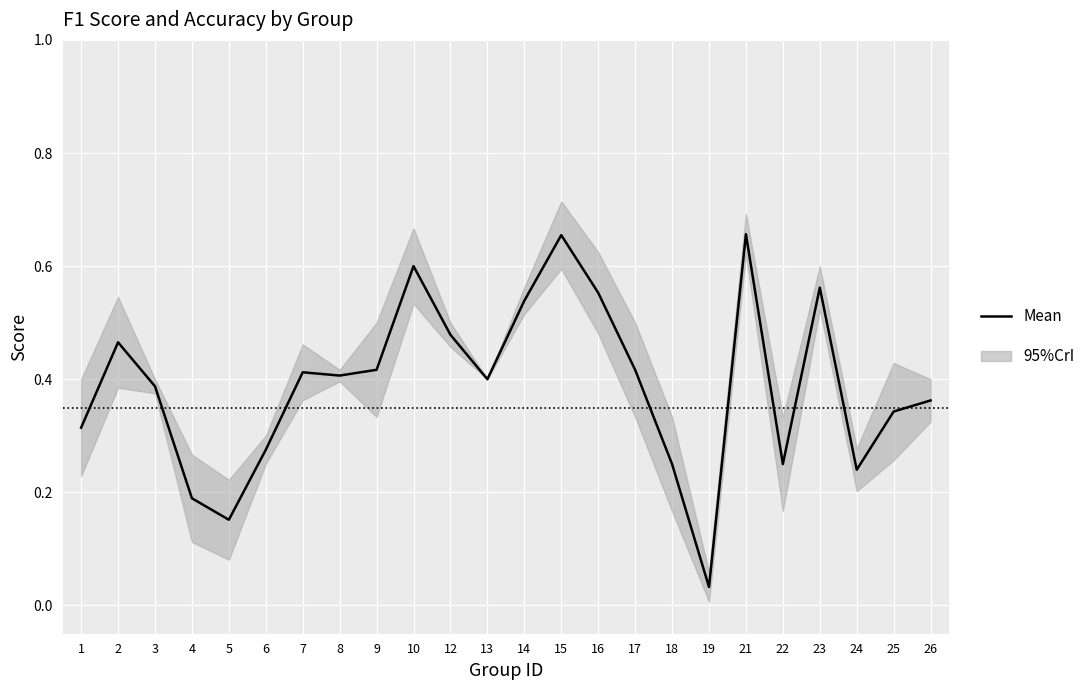

Between 24 and 17, which is larger?

17